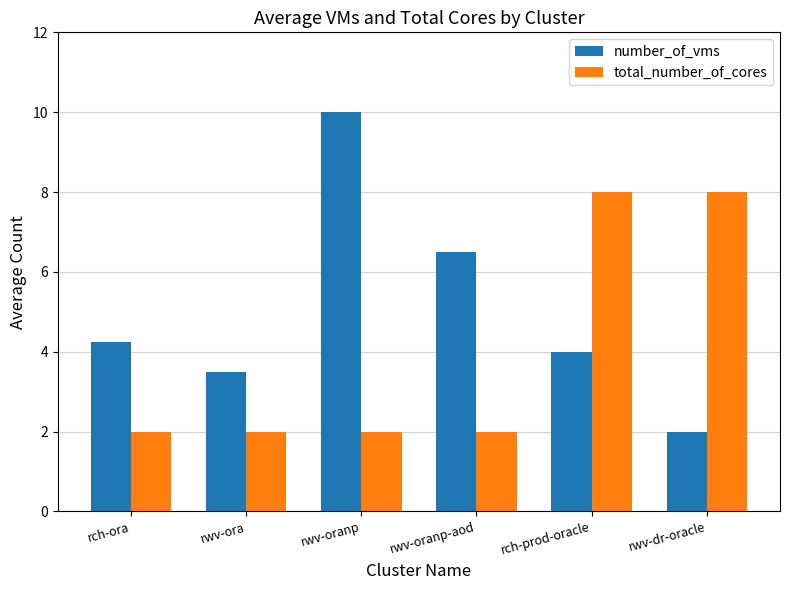

Which category has the highest value in the number_of_vms series?

rwv-oranp